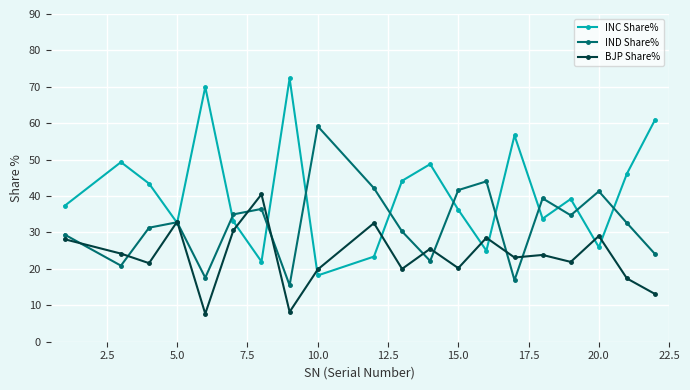

What is the sum of all IND Share% values?

647.4